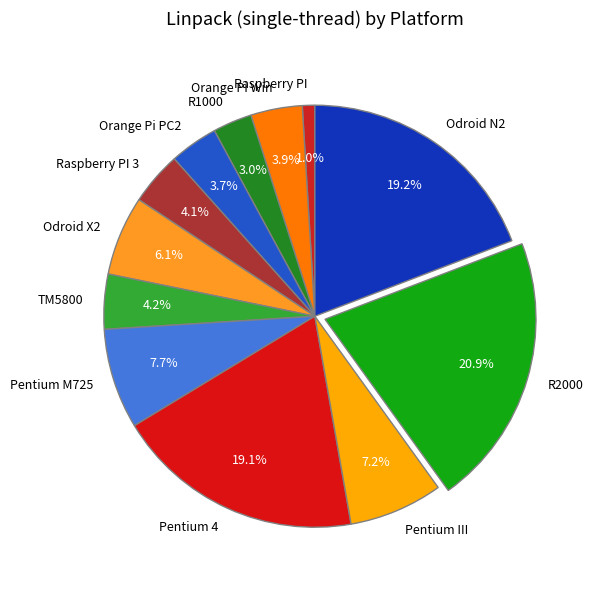

Which has a higher value, R1000 or Pentium 4?

Pentium 4